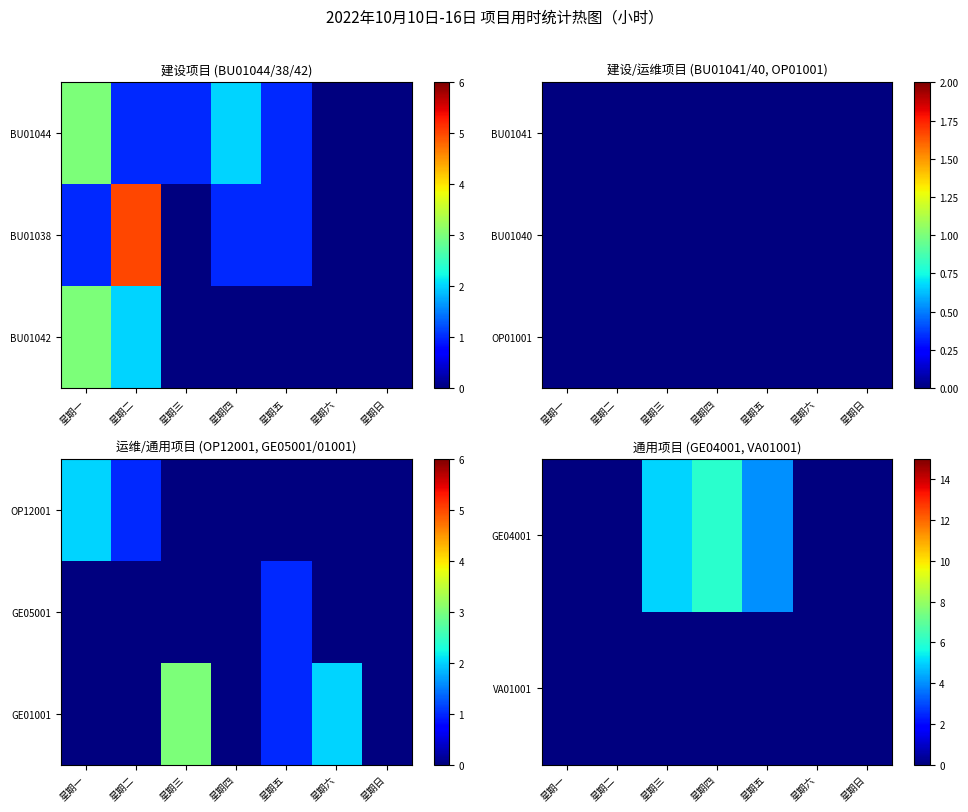

How many series are shown in this chart?

3